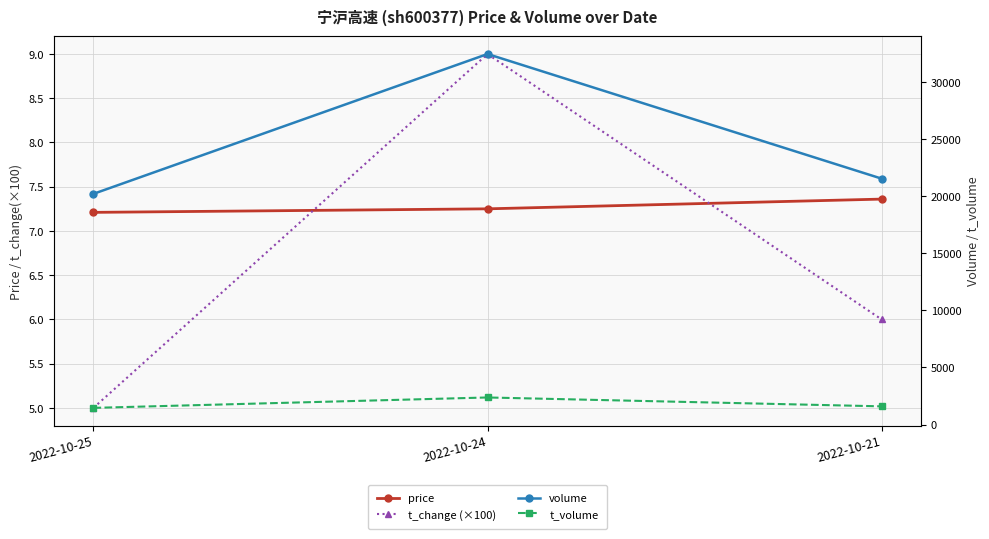

Which series has the largest range (max minus min)?

volume